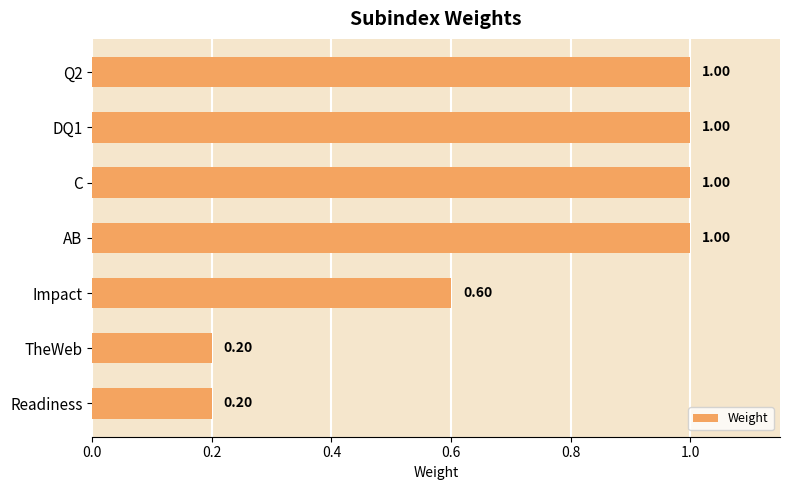

What is the difference between the values at Readiness and Q2?

0.8